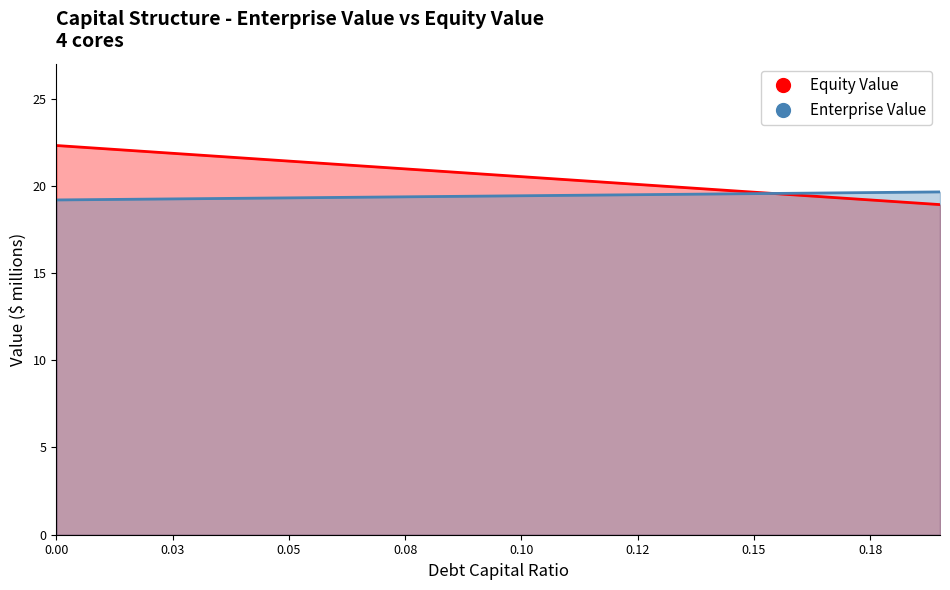

List the series in order of their peak value, lowest first.

Enterprise Value, Equity Value